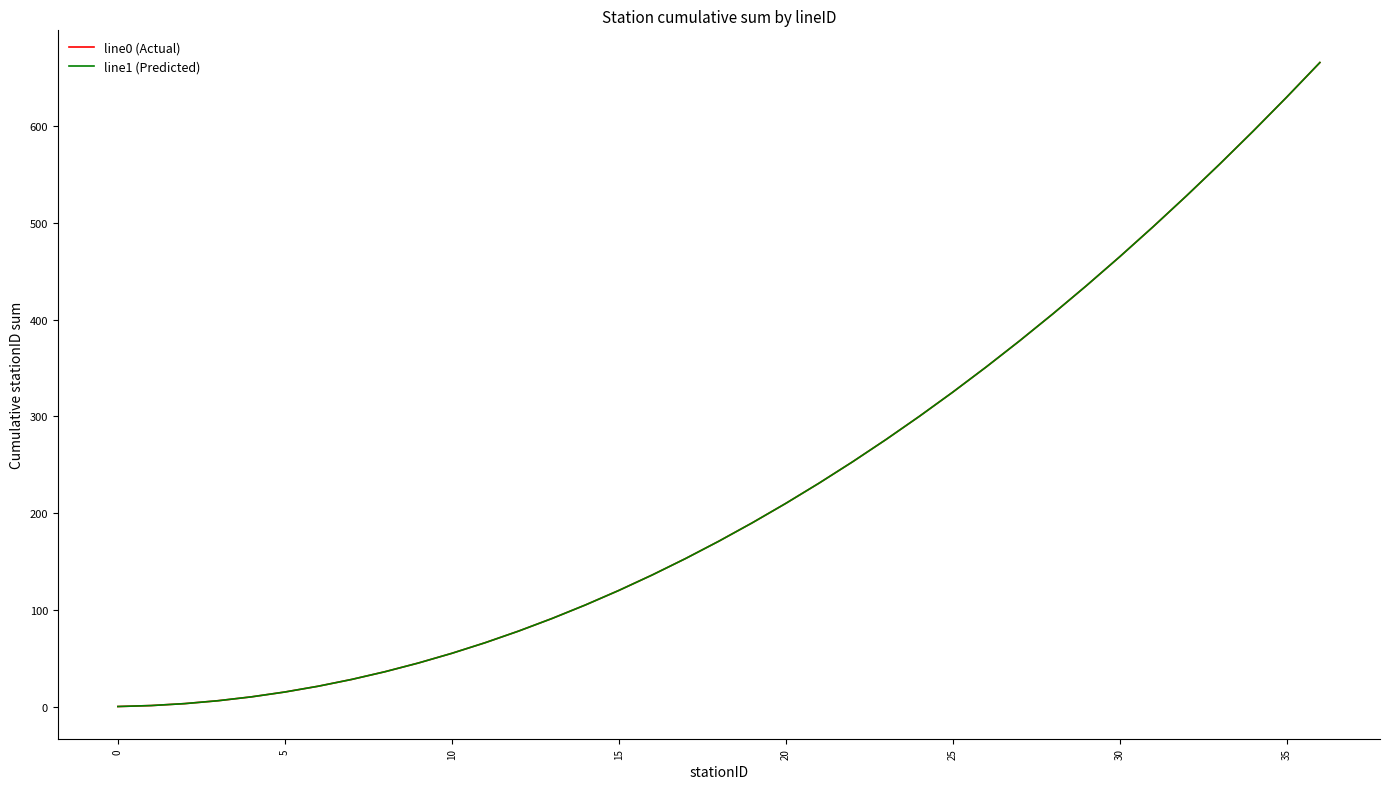

True or false: line0 (Actual) and line1 (Predicted) intersect in this chart.

False